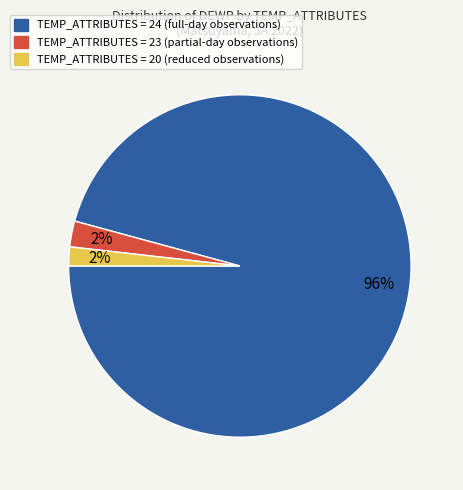

To the nearest percent, what is the difference between the largest and smallest slice percentages?

94%